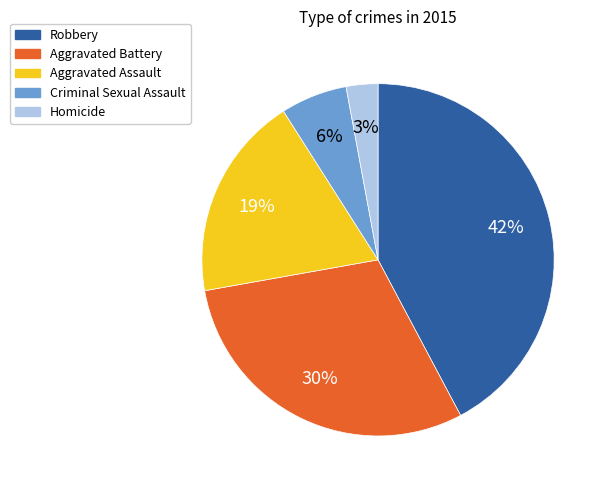

What is the largest slice in the pie chart?

Robbery